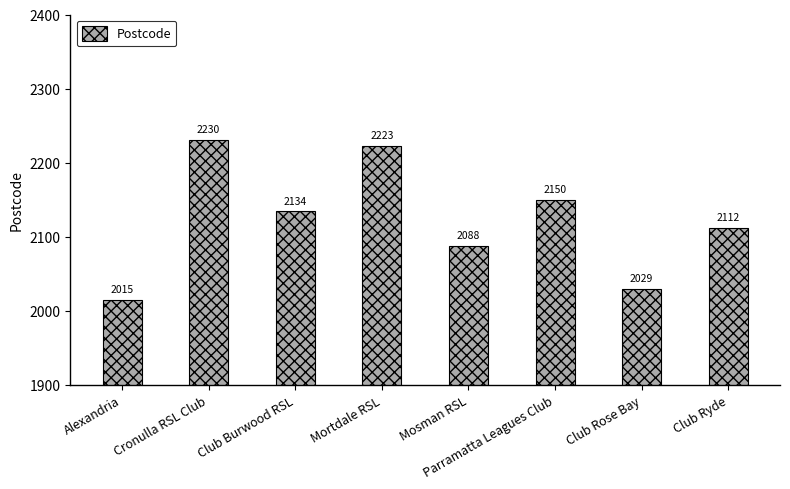

What is the label of the 5th bar from the left?

Mosman RSL